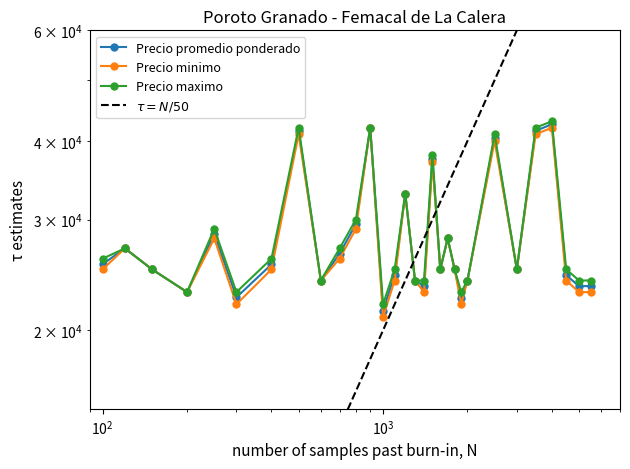

How many values in the Precio minimo series exceed 25000?

12